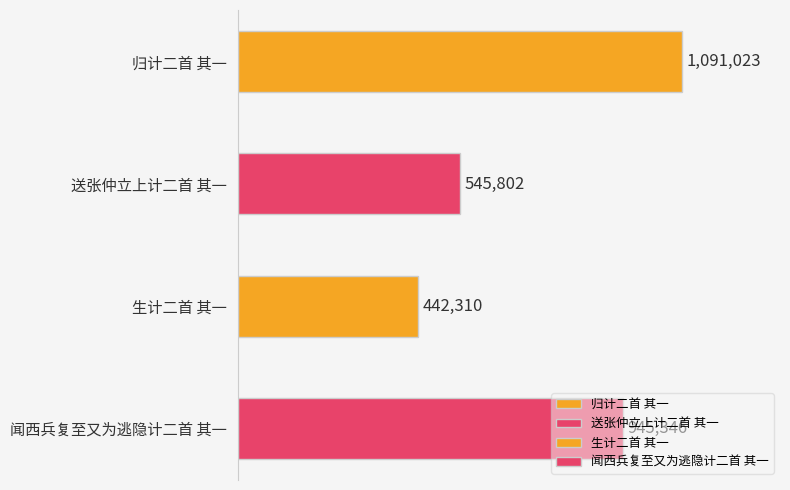

What is the value of the 4th bar from the left?

945346